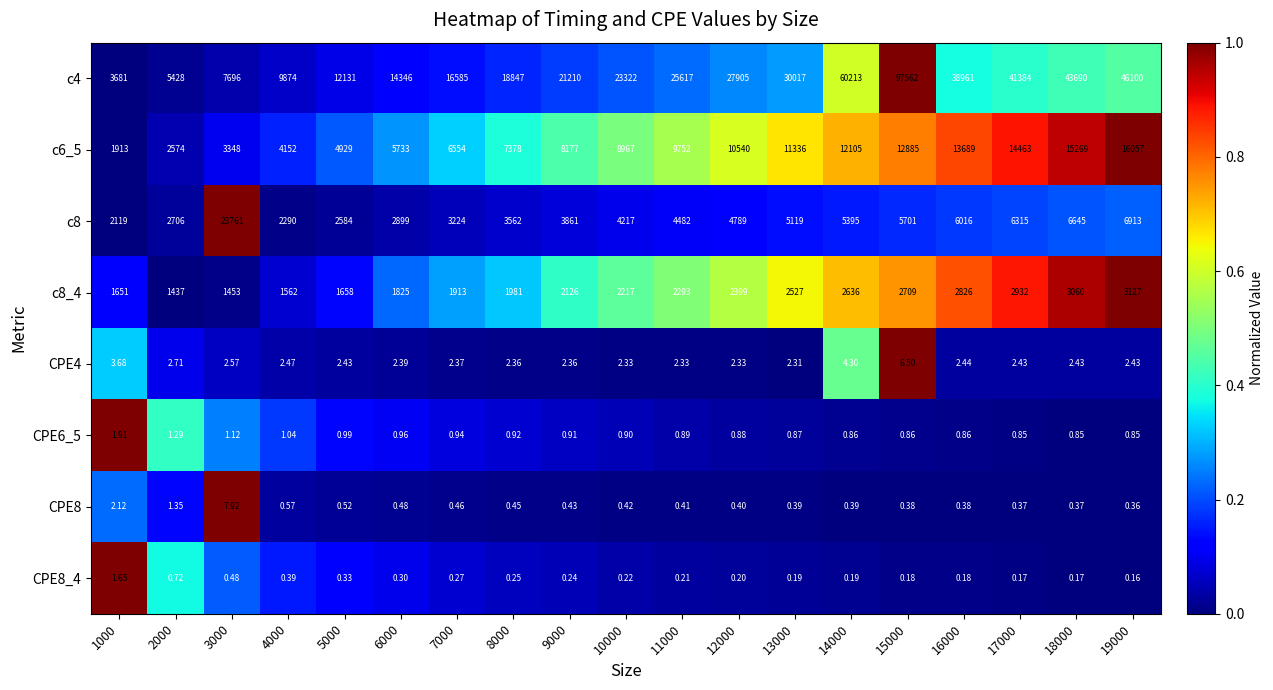

Count the number of categories in the chart.

19